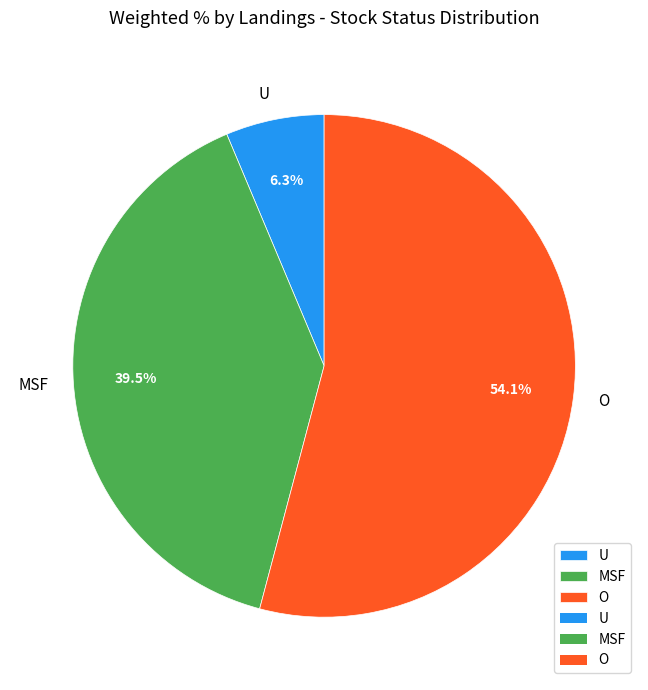

The O slice represents 54% of the pie. True or false?

True